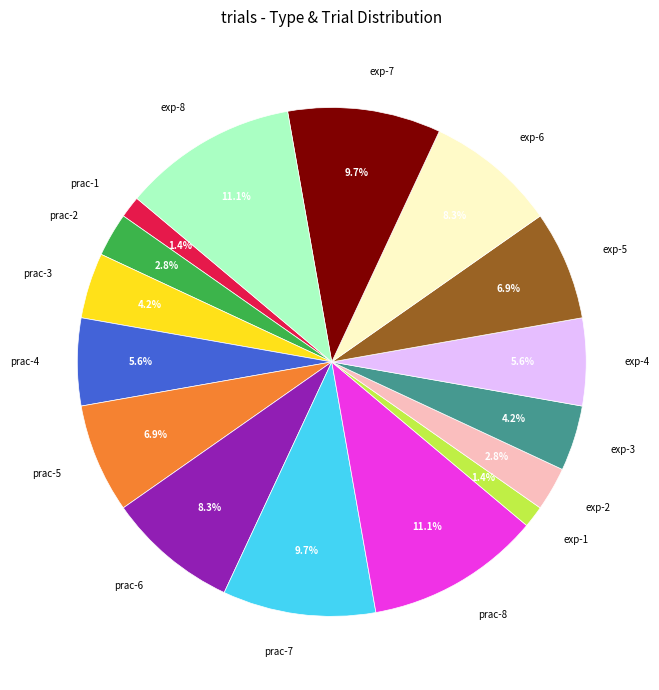

Which has a higher value, exp-1 or prac-4?

prac-4